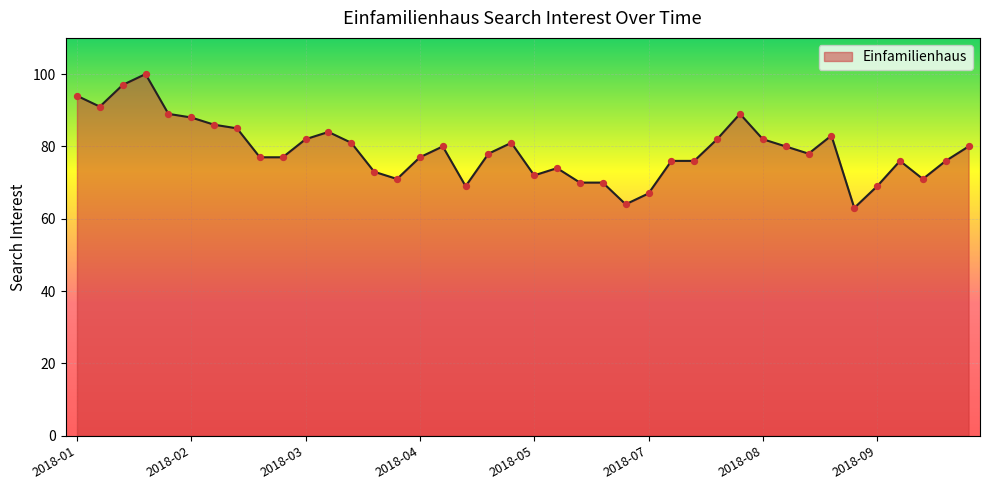

What is the maximum value shown in the chart?

100